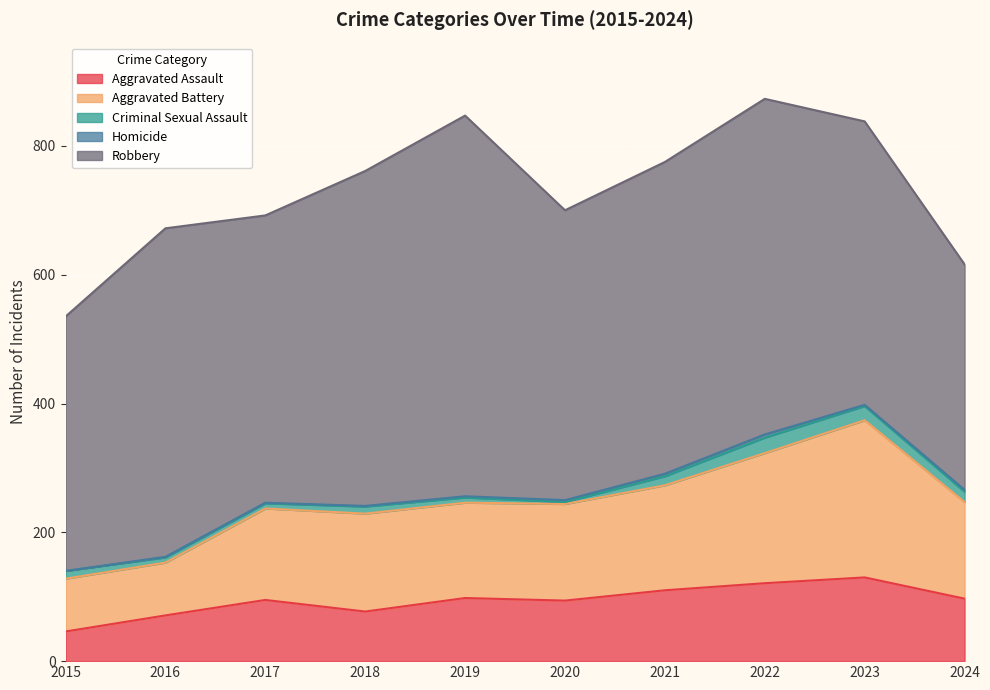

At which category is the sum across all series the highest?

2022